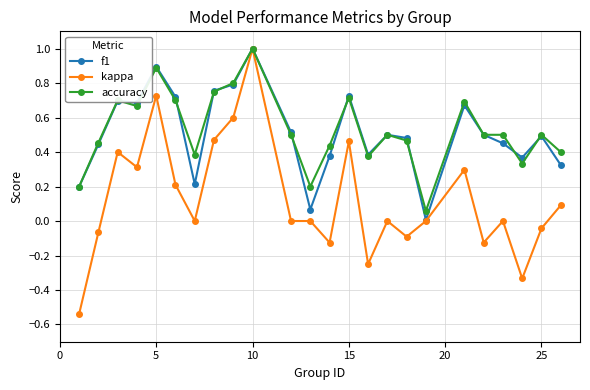

True or false: accuracy has more than 0 points higher than both neighbors.

True